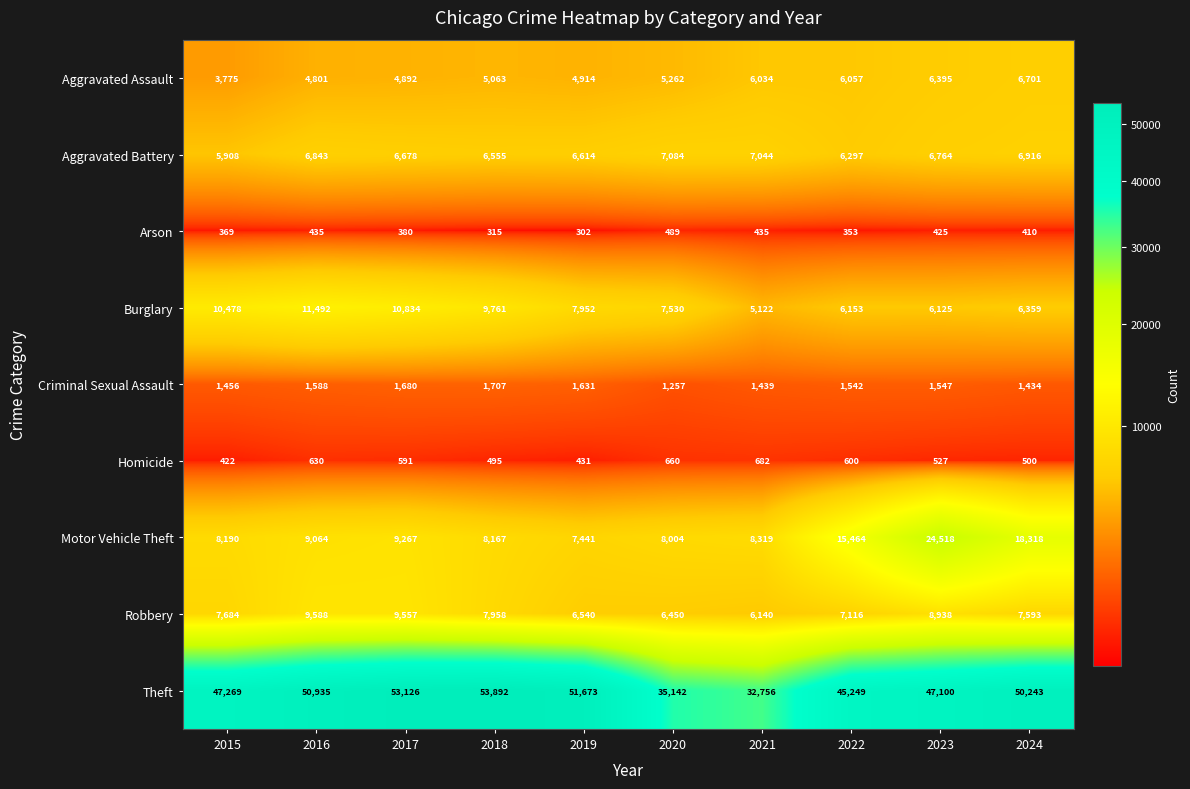

How many values in the Robbery series are below 7684?

5